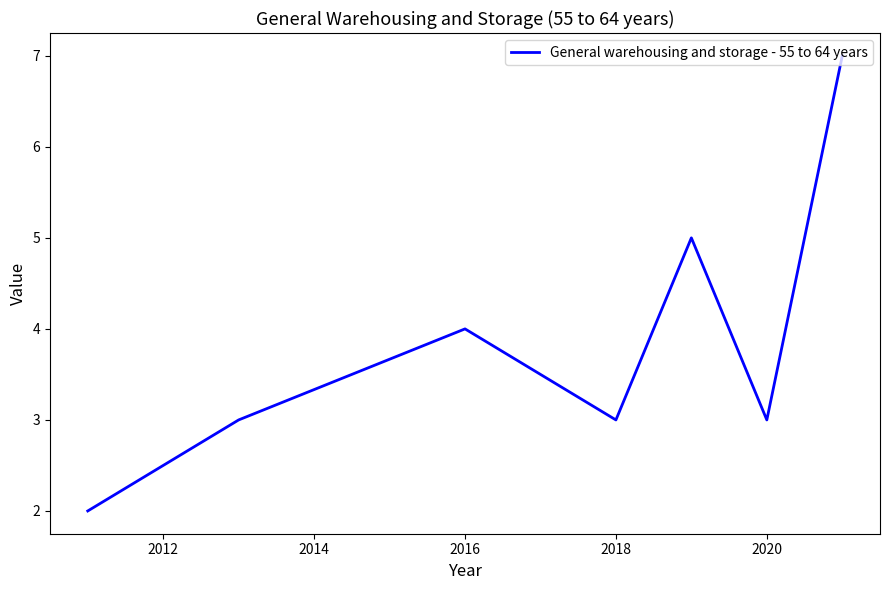

How many points are higher than both their immediate neighbors (excluding endpoints)?

2